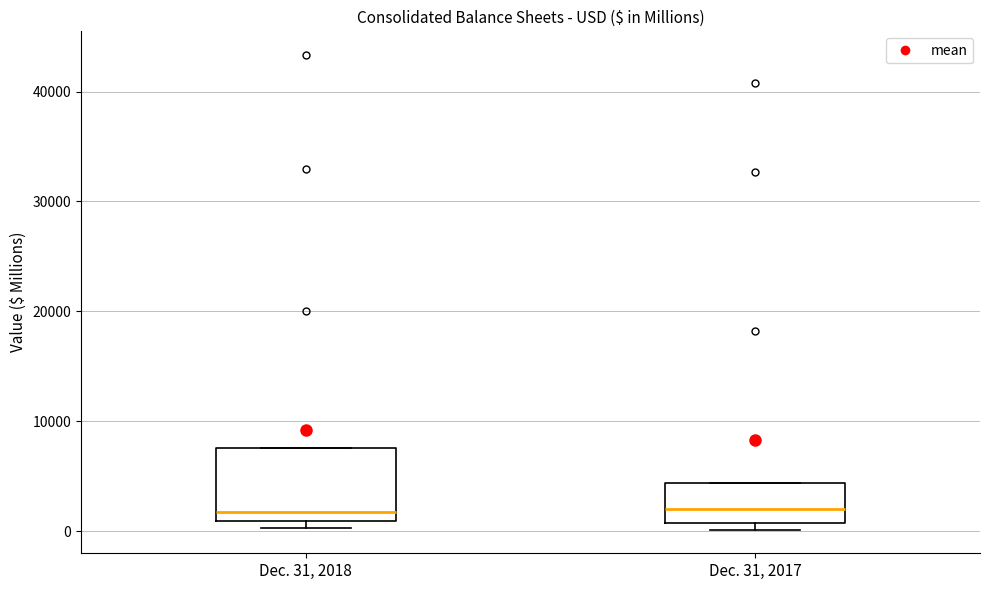

Where does the median line of the box for Dec. 31, 2017 sit on the y-axis? The values are not printed on the chart, so give them approximately, as read against the axis.

2000